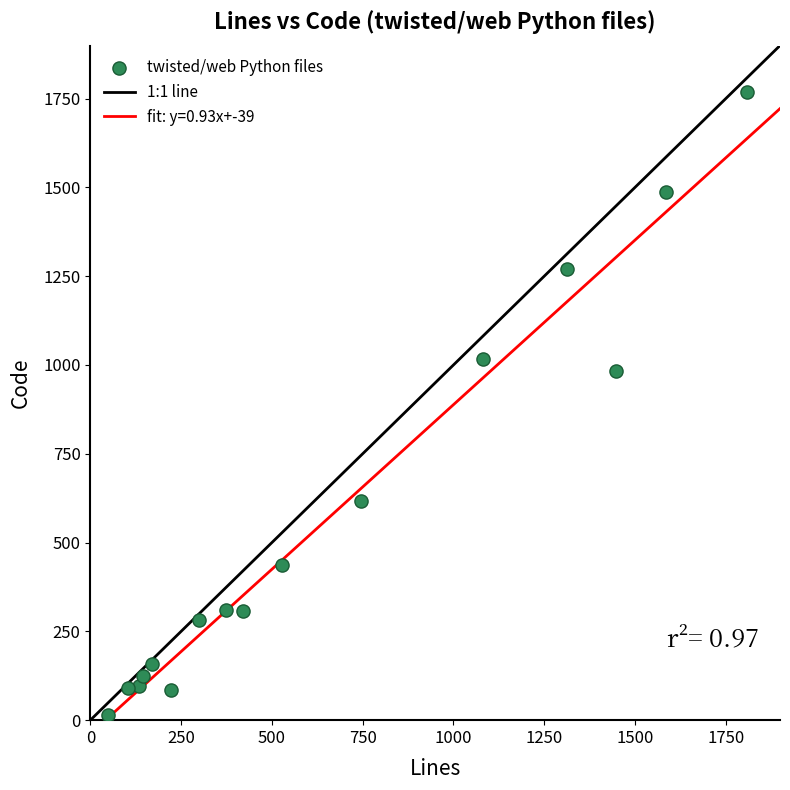

What Y value in the scatter plot is closest to 891?

984